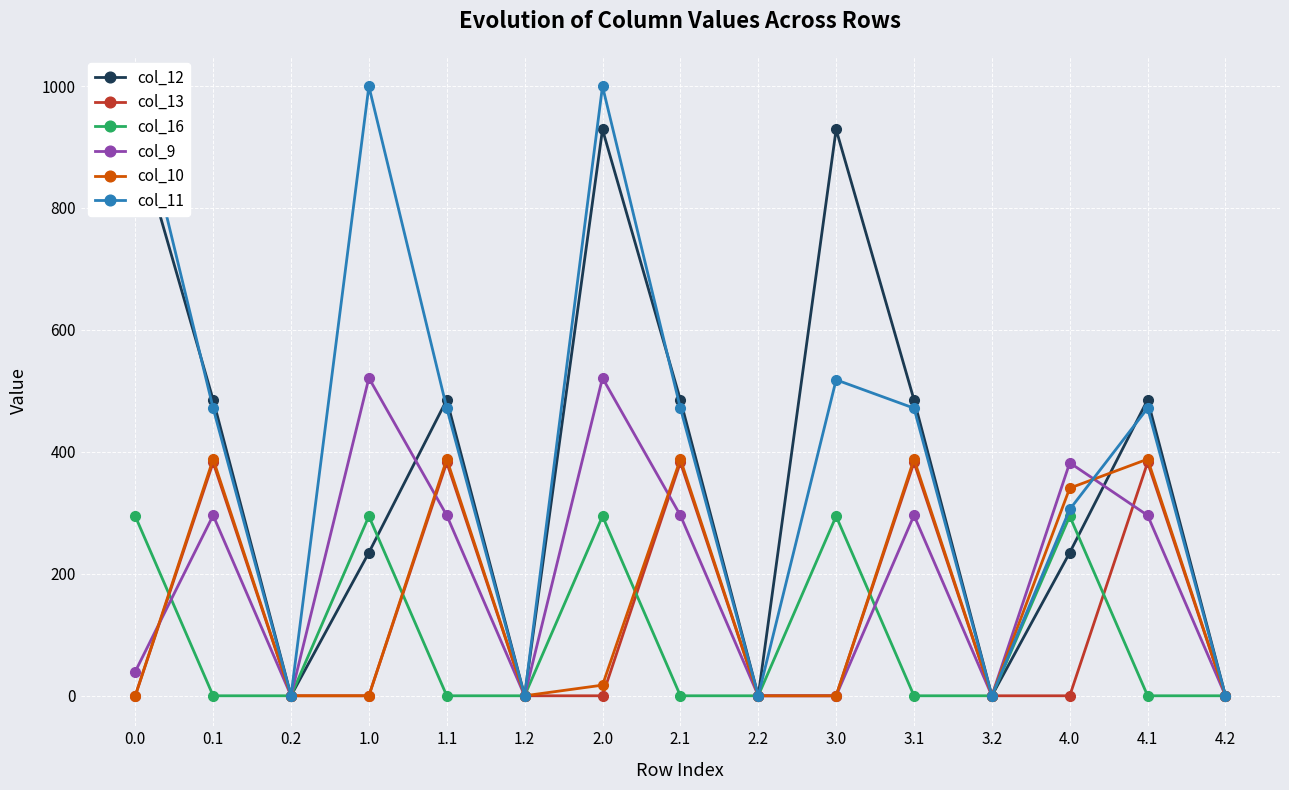

Which series has the widest spread of values?

col_11